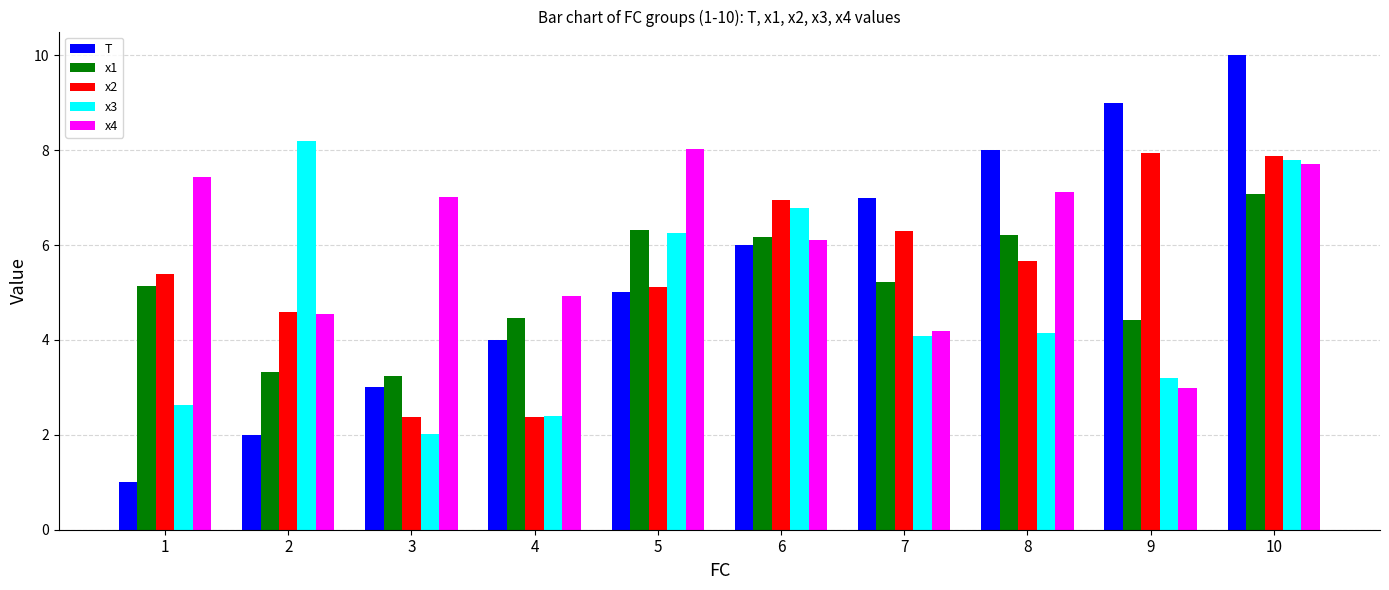

Rank the series at 3 from lowest to highest value.

x3, x2, T, x1, x4